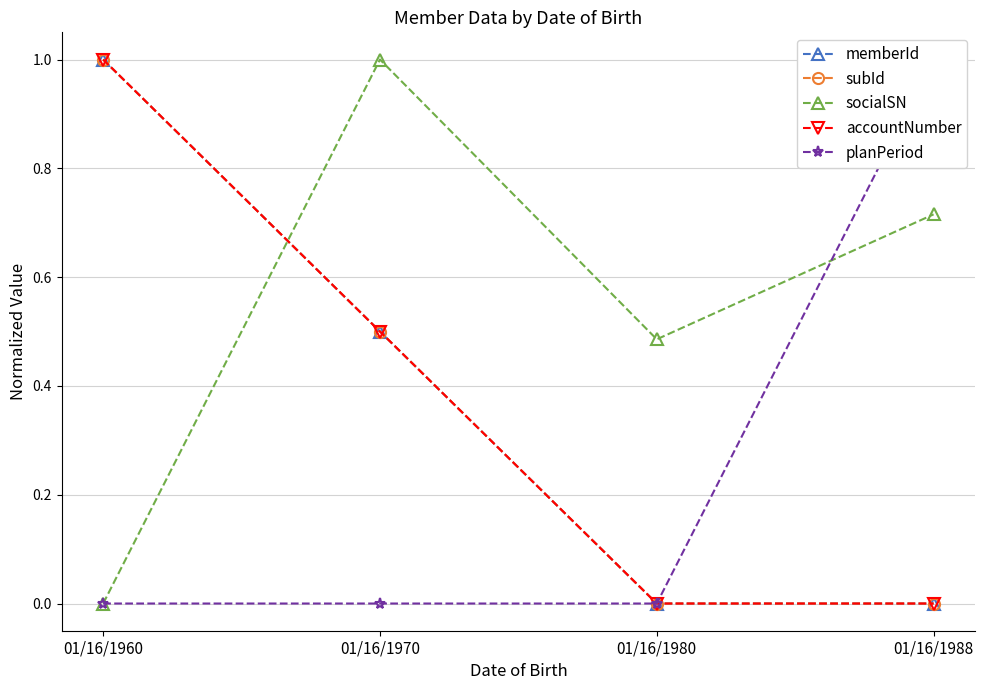

At how many categories does at least one series exceed 0?

4